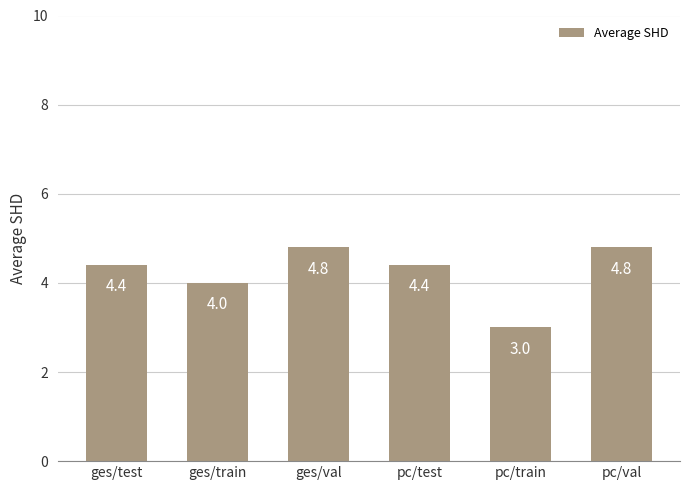

Is it true that the value at pc/test is 4.4?

True